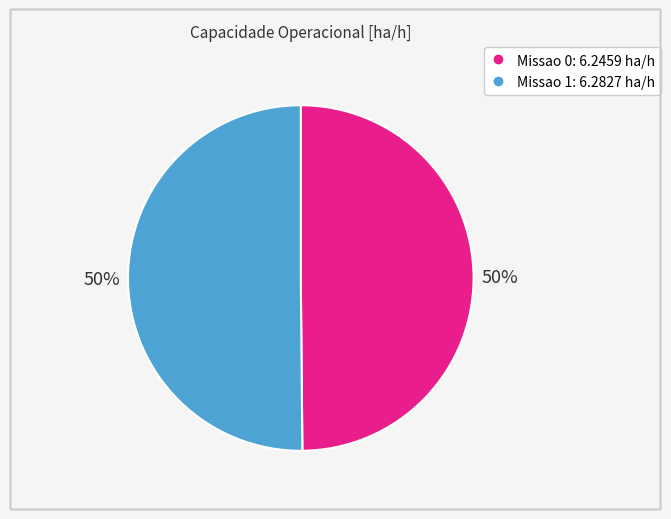

To the nearest percent, what portion does Missao 1 represent?

50%